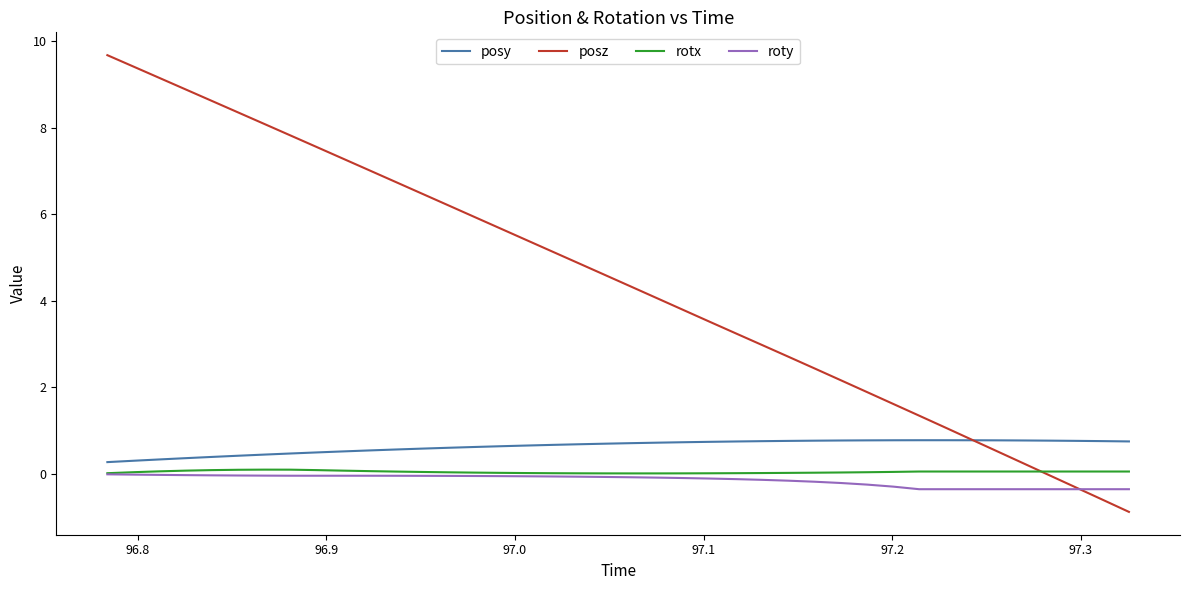

What is the minimum value shown in the chart?

-0.9